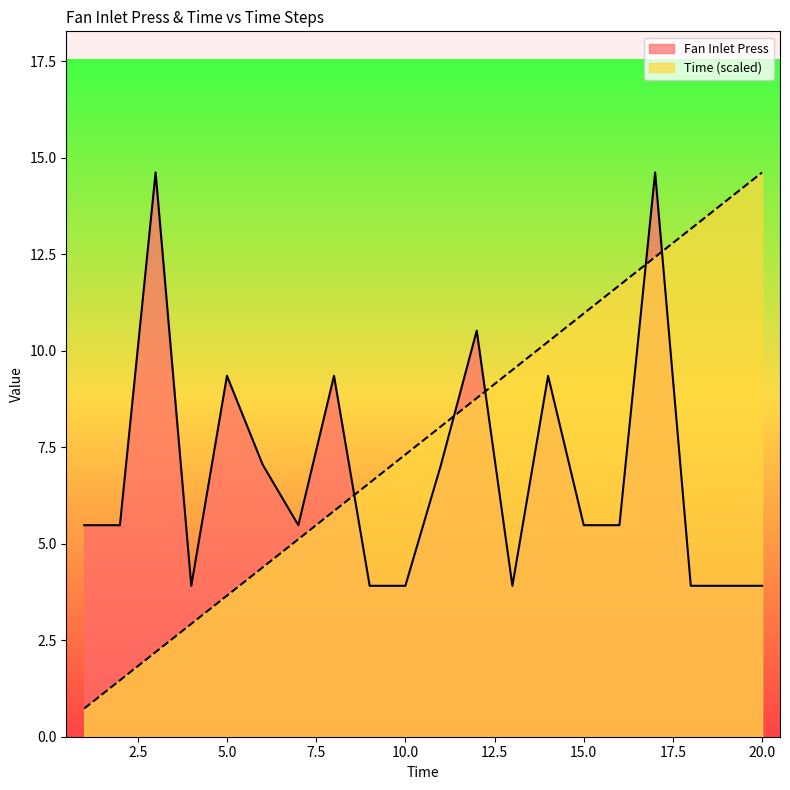

What is the average value of the Time series?

7.7